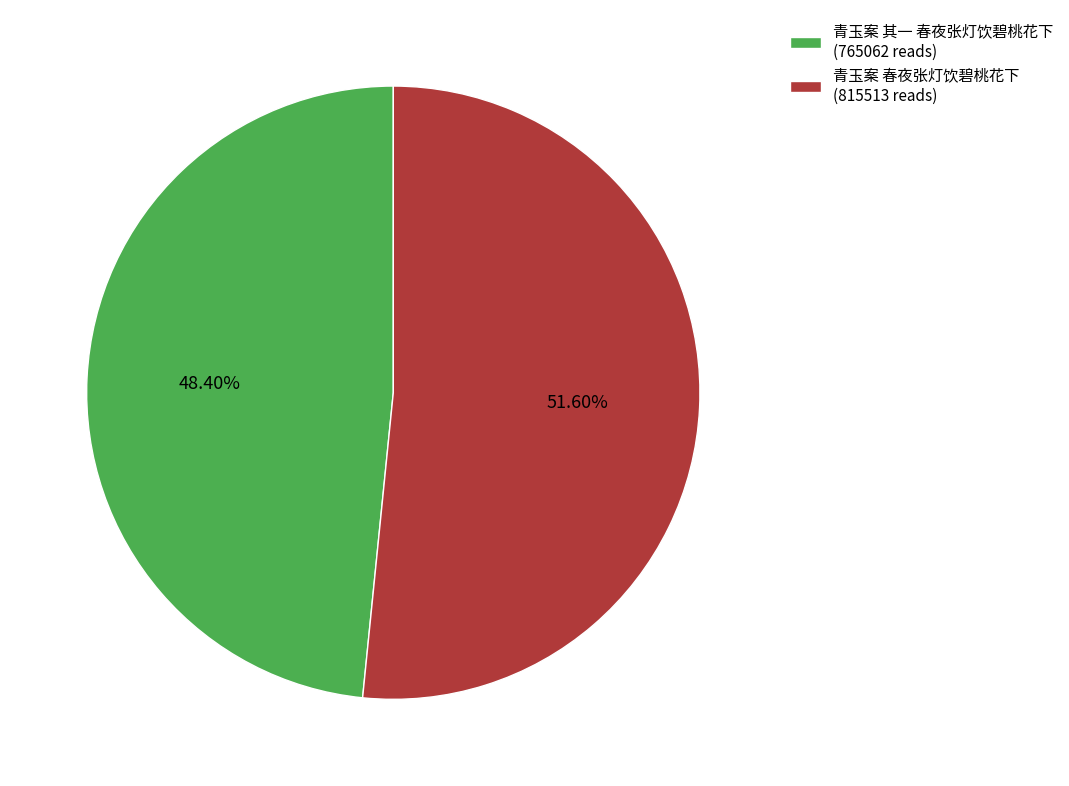

What percentage is NOT represented by 青玉案 其一 春夜张灯饮碧桃花下?

51.6%